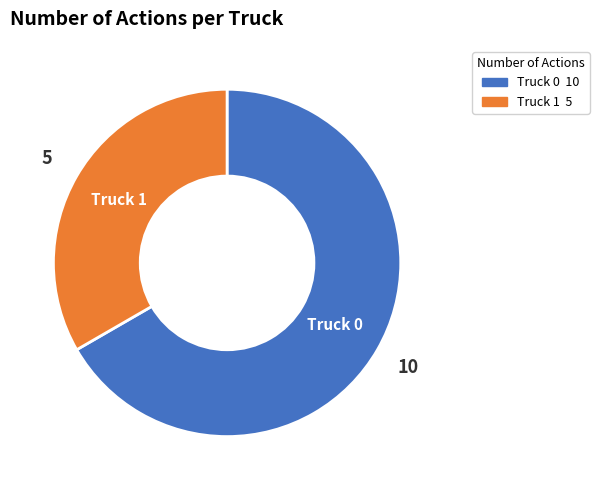

Do Truck 1 and Truck 0 together represent more than half of the pie?

Yes